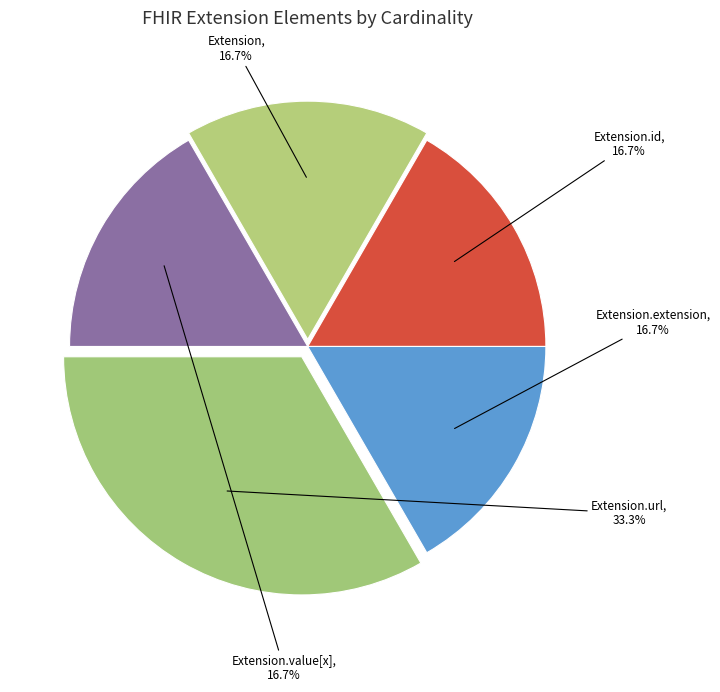

How many slices are in this pie chart?

5